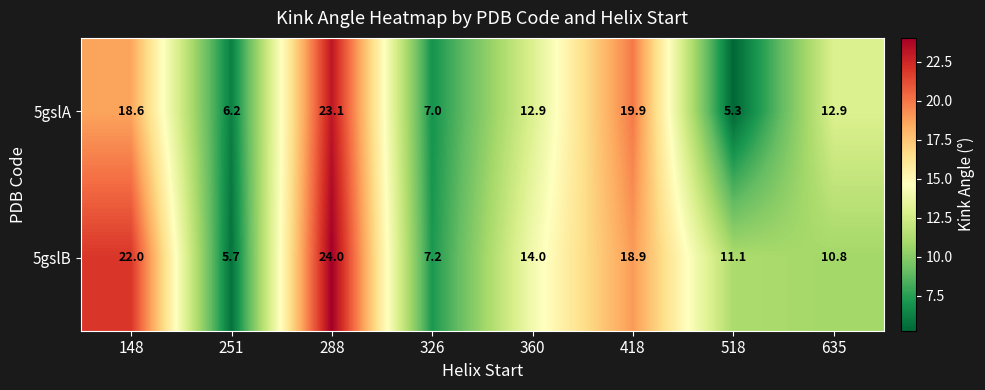

The 5gslB series shows 7.2 at 326. True or false?

True